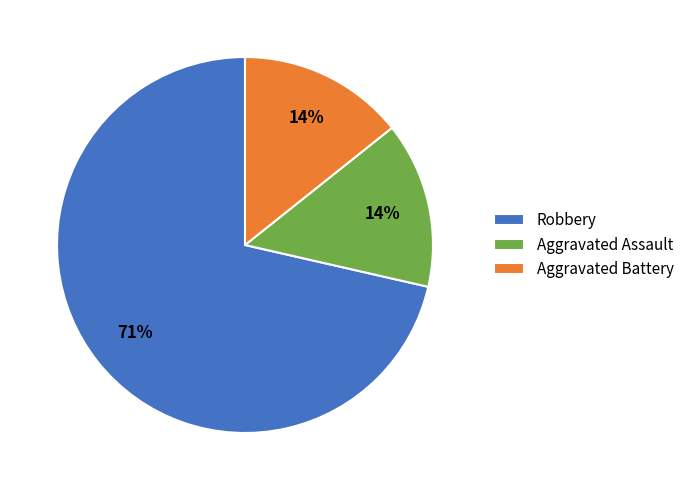

True or false: Aggravated Battery accounts for 21% of the total.

False